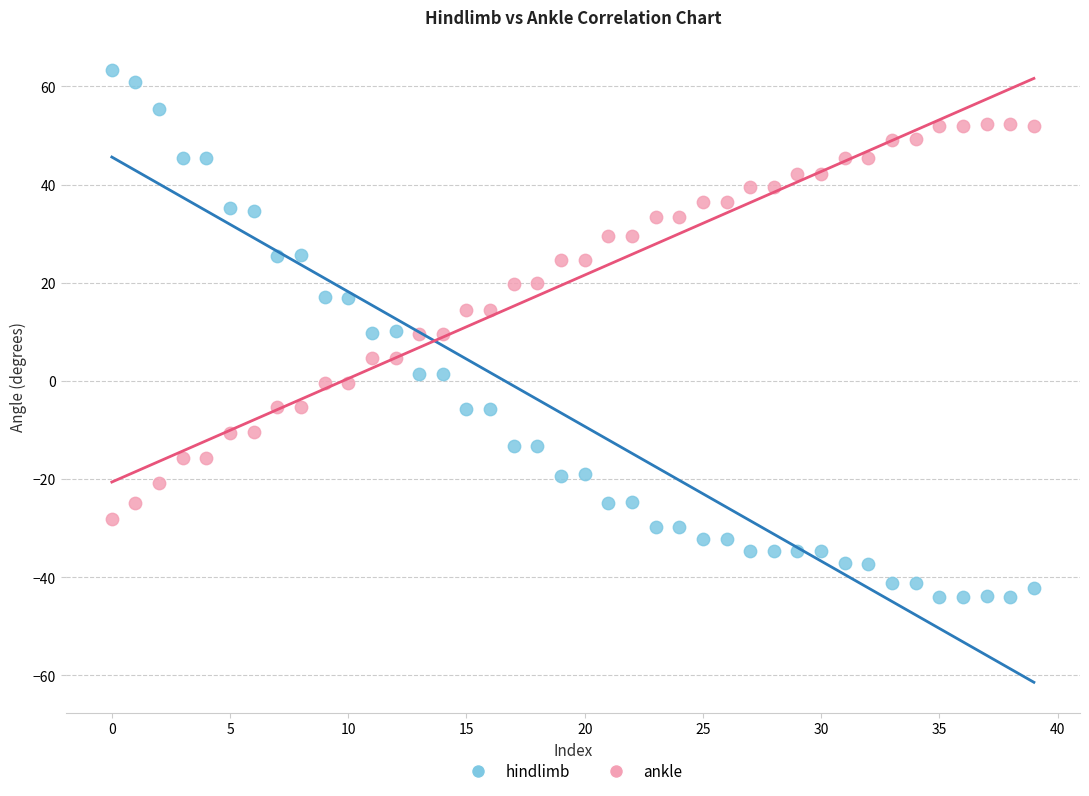

What are all the series names shown in the legend?

hindlimb, ankle